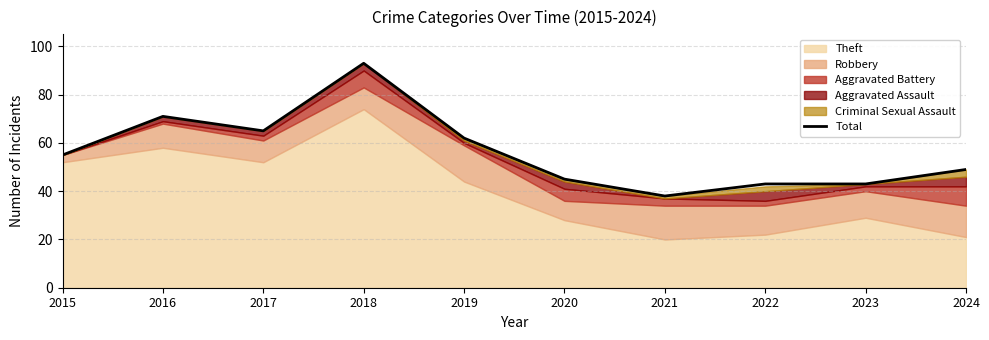

Reading left to right, transcribe all the data shown in this chart.

55	71	65	93	62	45	38	43	43	49